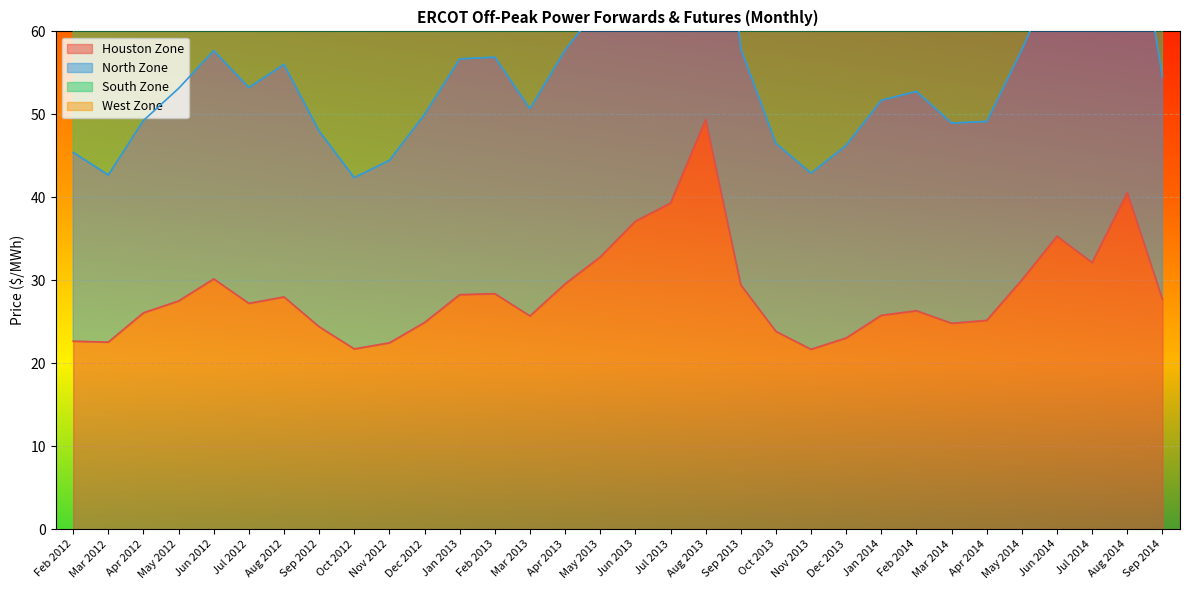

The value of Houston Zone at Jun 2014 is 52.2. True or false?

False